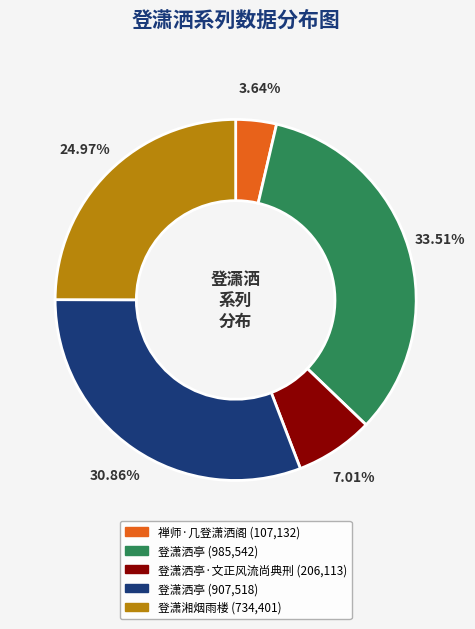

Is there a majority slice in this chart?

No